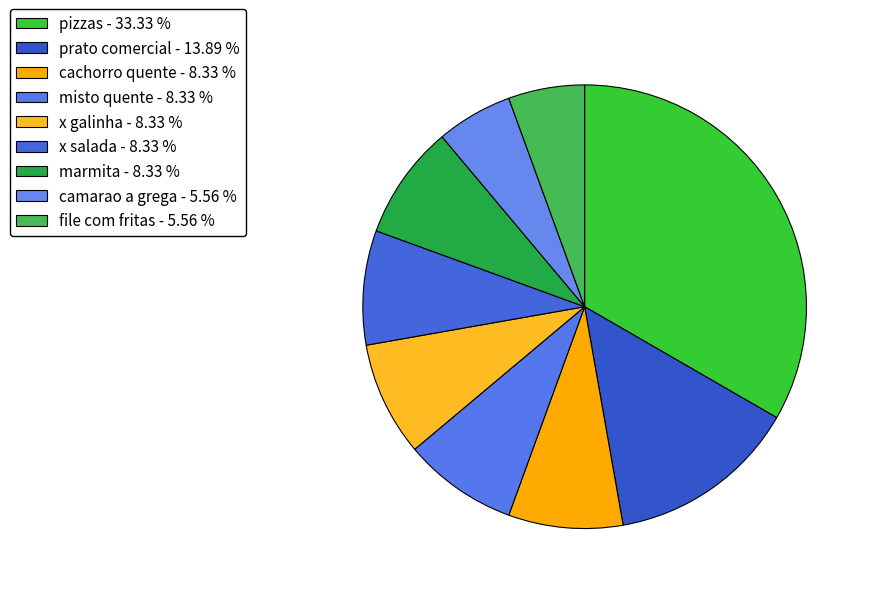

How many segments does this pie chart have?

9